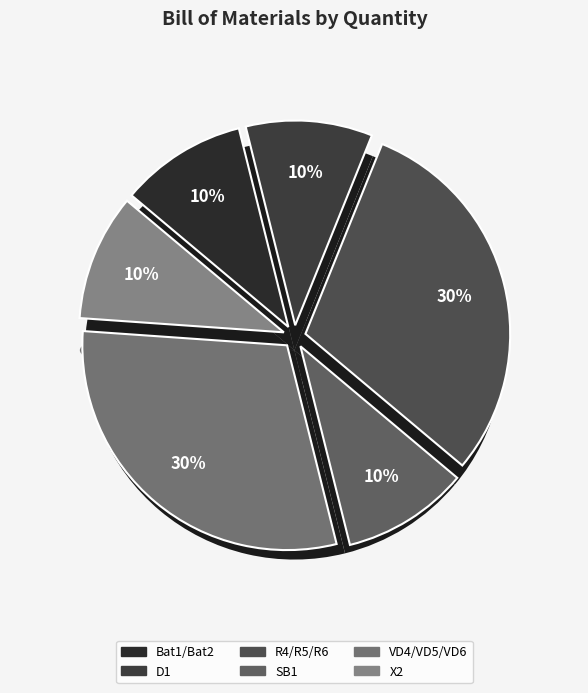

What percentage is NOT represented by D1?

90.0%